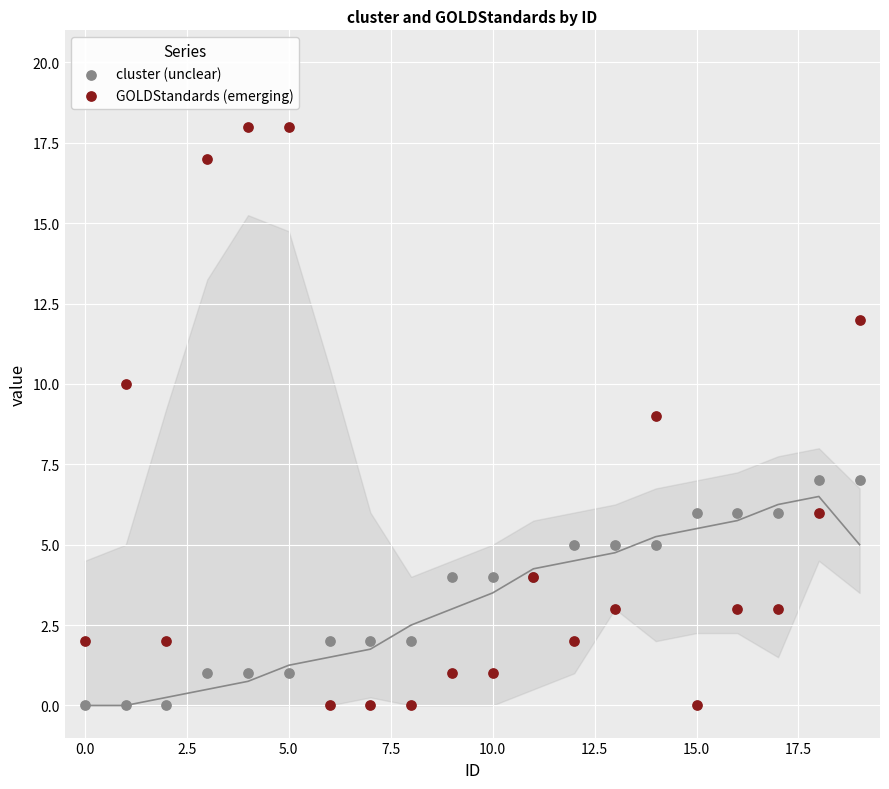

Which series contains the highest Y value?

GOLDStandards (emerging)